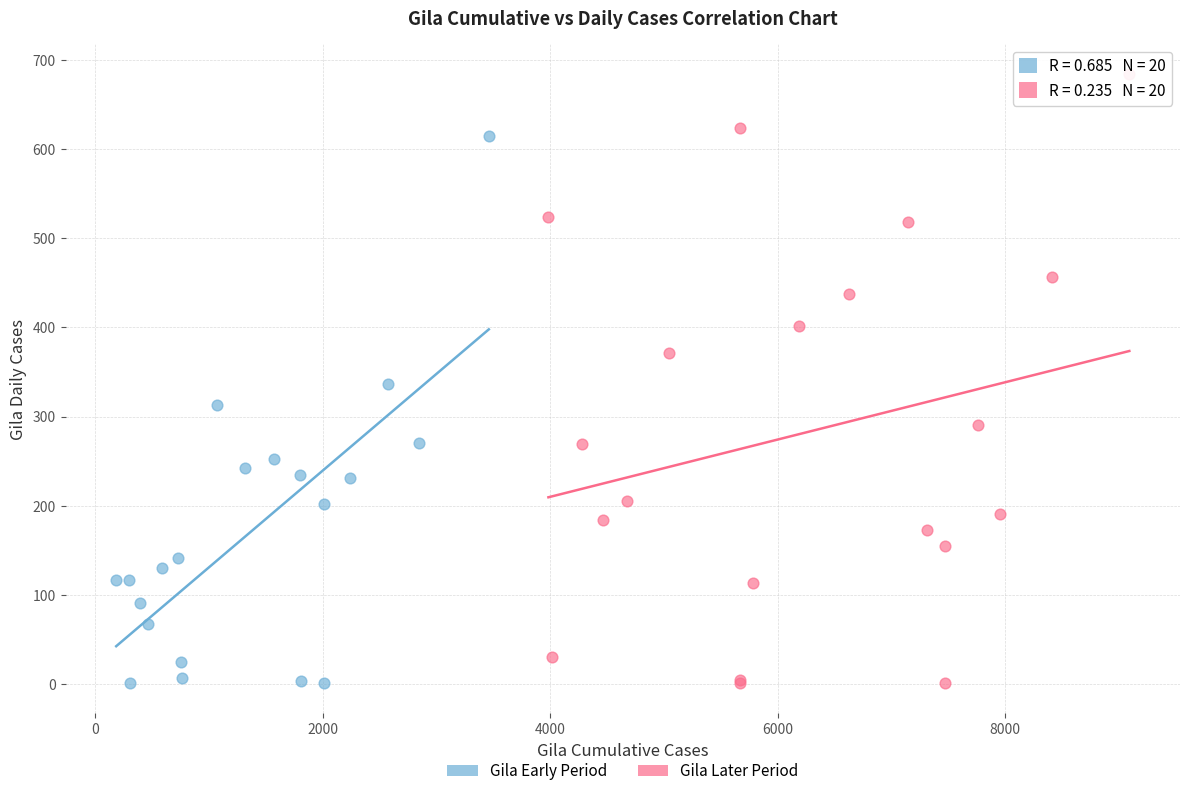

Which series reaches the maximum Y coordinate?

Gila Later Period